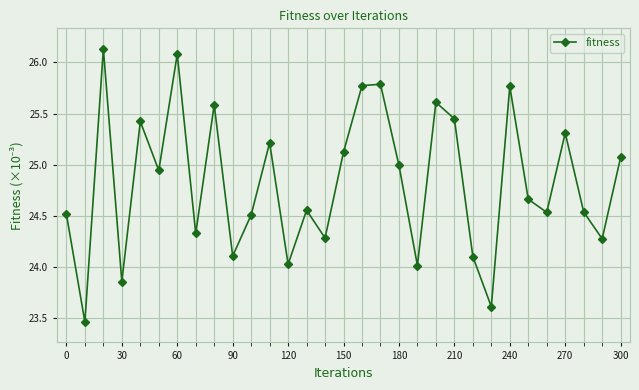

What is the difference between the second highest and minimum values?

2.6